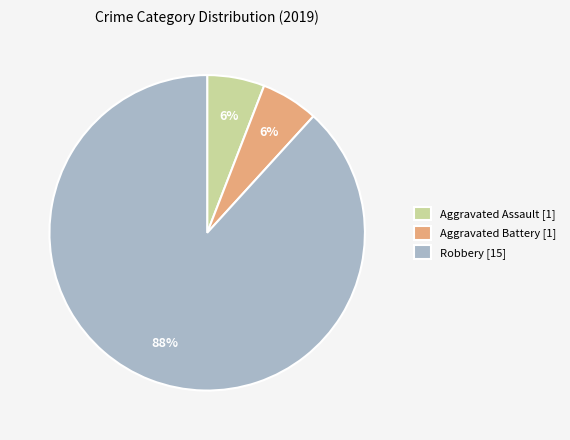

What is the largest slice in the pie chart?

Robbery [15]